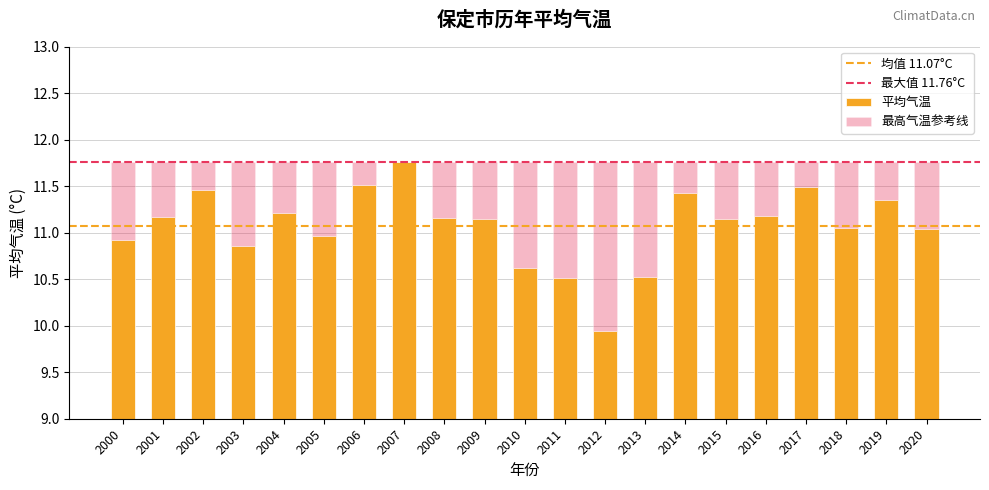

List the labels in order of value, largest first.

2007, 2006, 2017, 2002, 2014, 2019, 2004, 2016, 2001, 2008, 2009, 2015, 2018, 2020, 2005, 2000, 2003, 2010, 2013, 2011, 2012